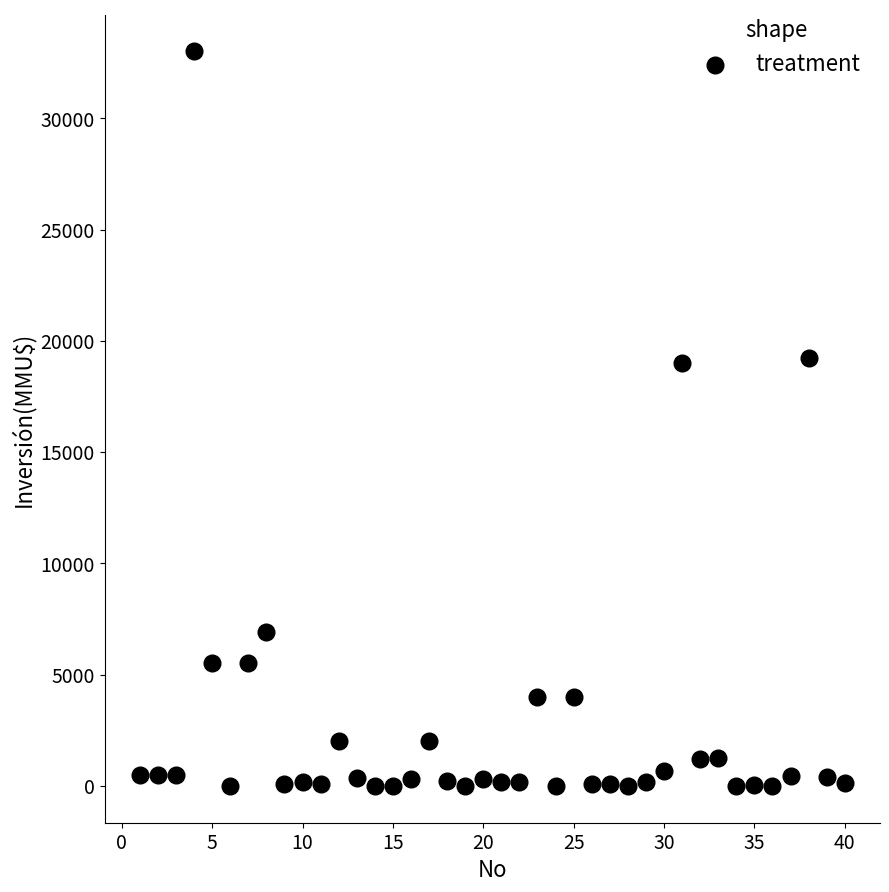

What is the range of X values (max minus min)?

39